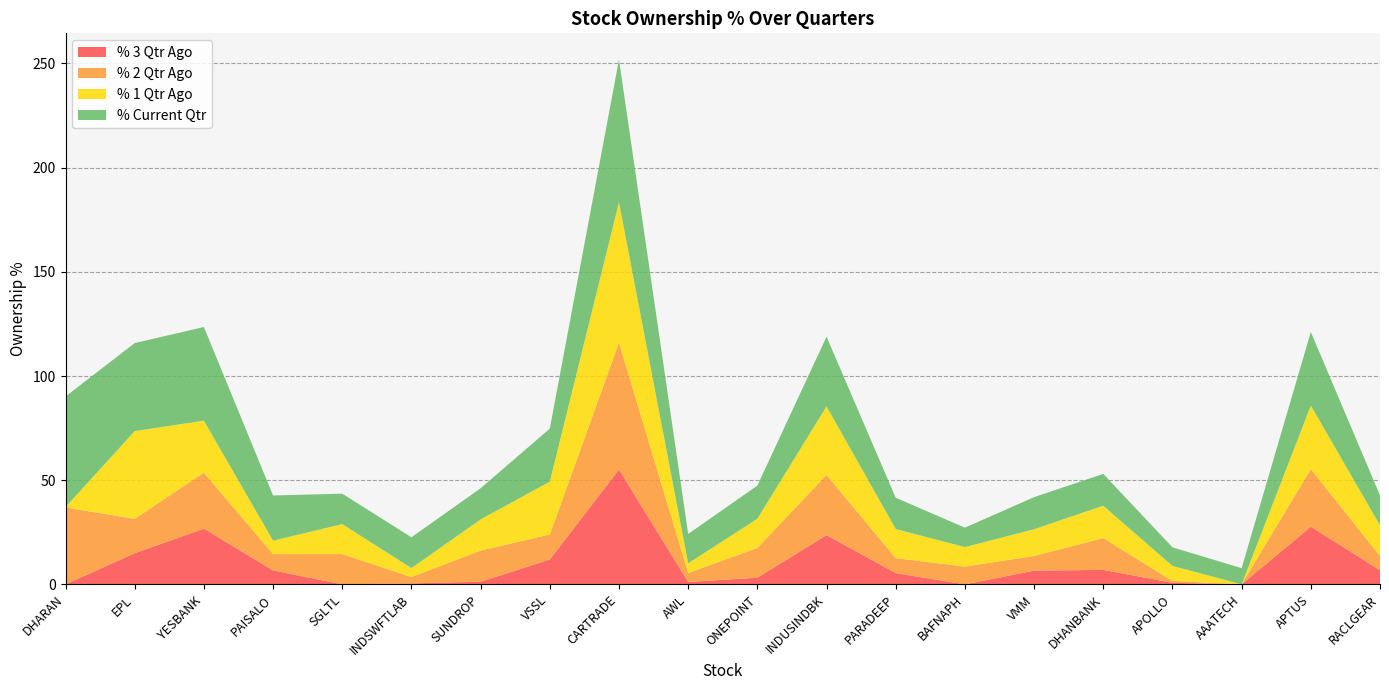

Reading left to right, list all the values displayed in this chart.

% 3 Qtr Ago: 0.0	14.9	26.7	6.7	0.0	0.5	1.3	11.9	55.1	1.2	3.2	23.7	5.4	0.0	6.6	7.0	0.7	0.0	27.7	6.8
% 2 Qtr Ago: 36.9	16.5	26.9	7.8	14.5	3.1	15.0	12.0	61.0	4.3	14.3	28.9	7.2	8.5	7.0	15.3	0.9	0.0	27.7	6.8
% 1 Qtr Ago: 0.2	42.1	24.9	6.4	14.4	4.3	14.9	25.4	67.3	4.6	14.0	32.9	14.0	9.3	12.9	15.5	7.2	0.0	30.4	14.7
% Current Qtr: 53.1	42.3	45.0	21.7	14.6	14.8	14.9	25.4	68.5	14.1	15.9	33.5	15.0	9.3	15.4	15.3	8.9	7.8	35.4	14.4